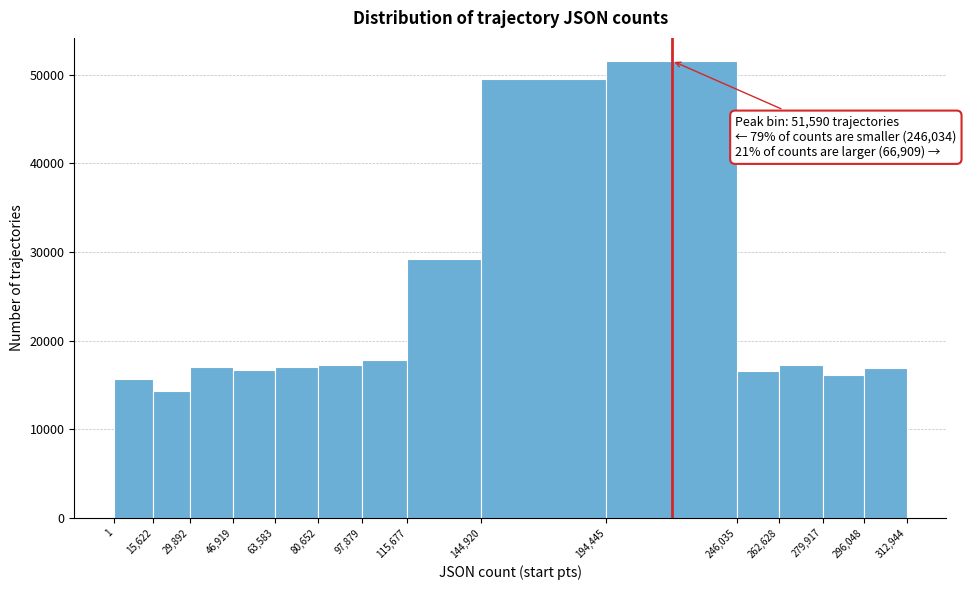

Over which range of the x-axis is the bar tallest?

194,445 to 246,035